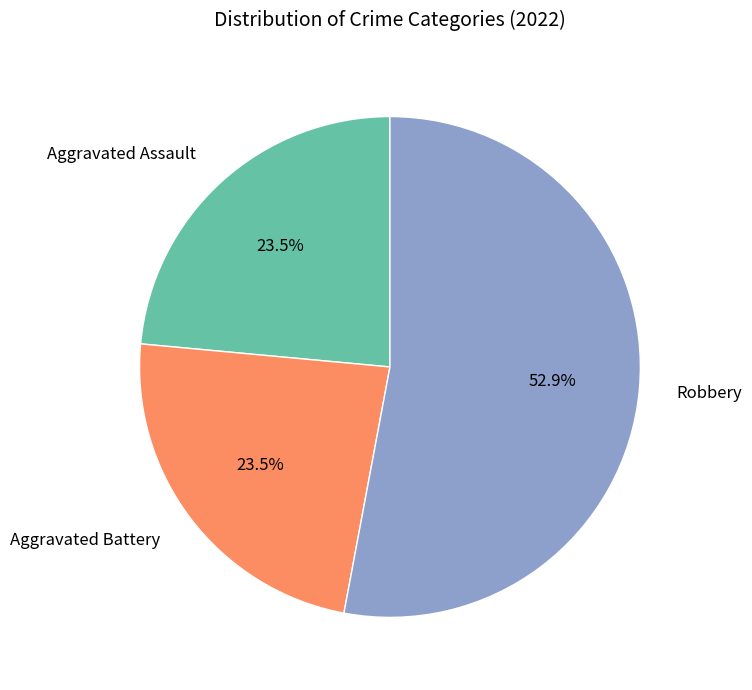

Which has a higher value, Aggravated Battery or Robbery?

Robbery